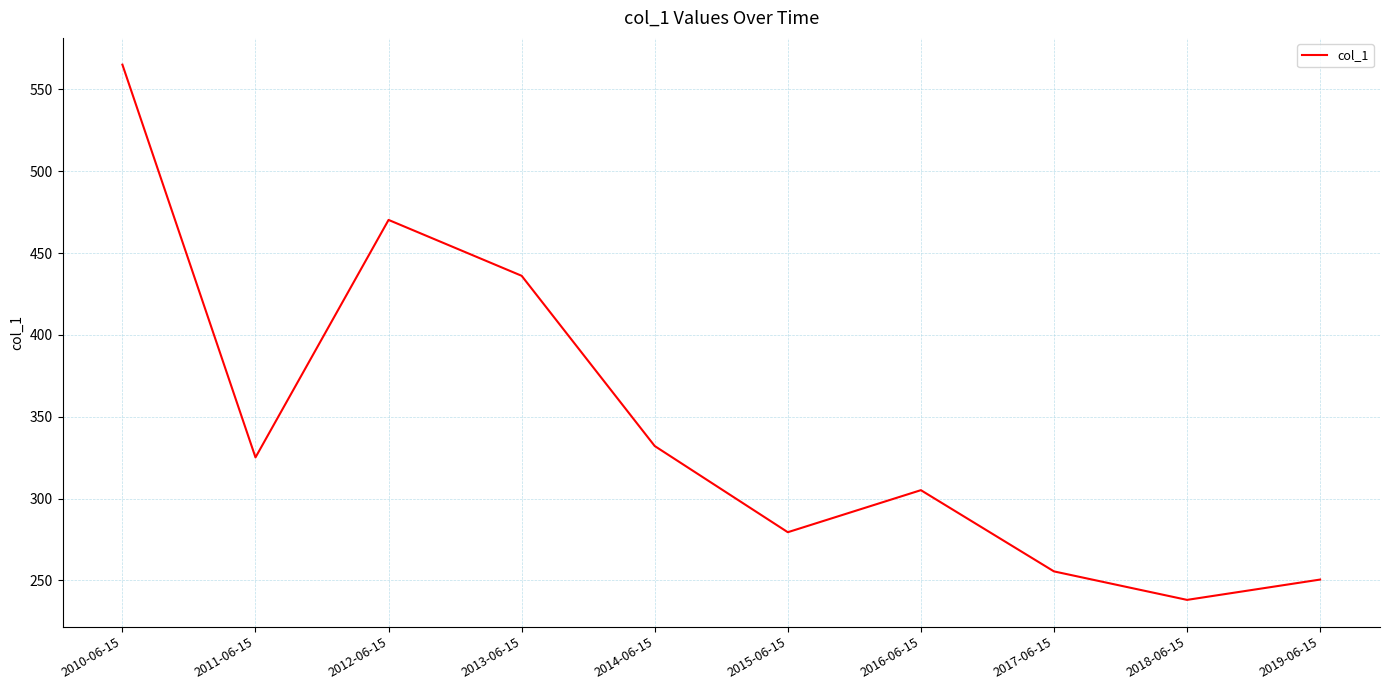

Which category has the highest value across all series?

2010-06-15